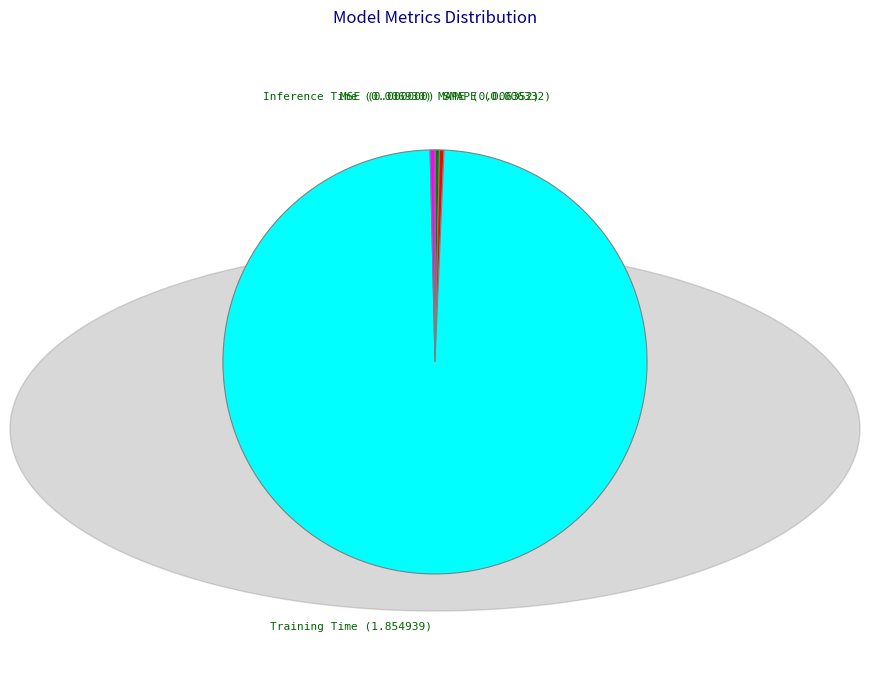

Which category has the biggest portion of the pie?

Training Time